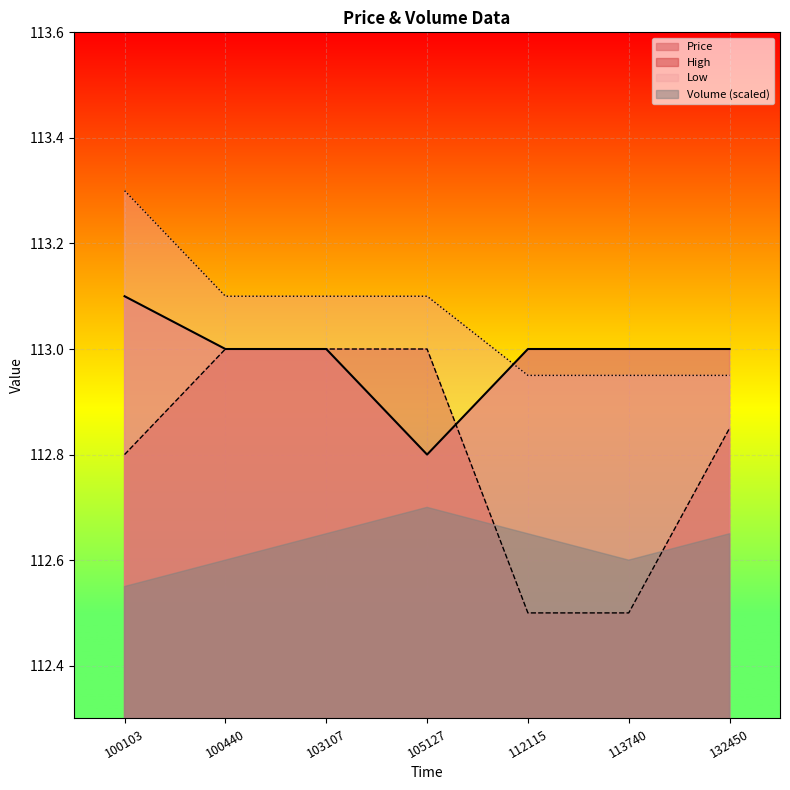

How many intersections are there between Price and High?

1